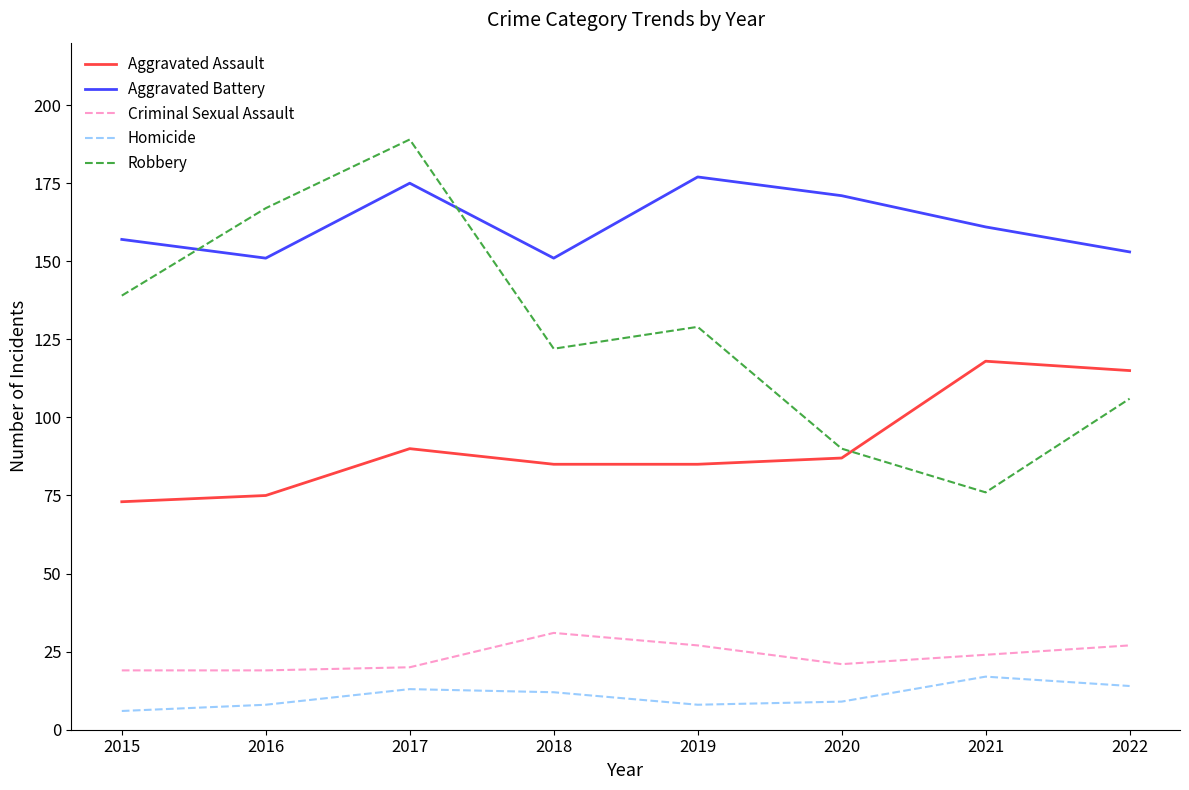

How many times do Robbery and Aggravated Assault cross each other?

1